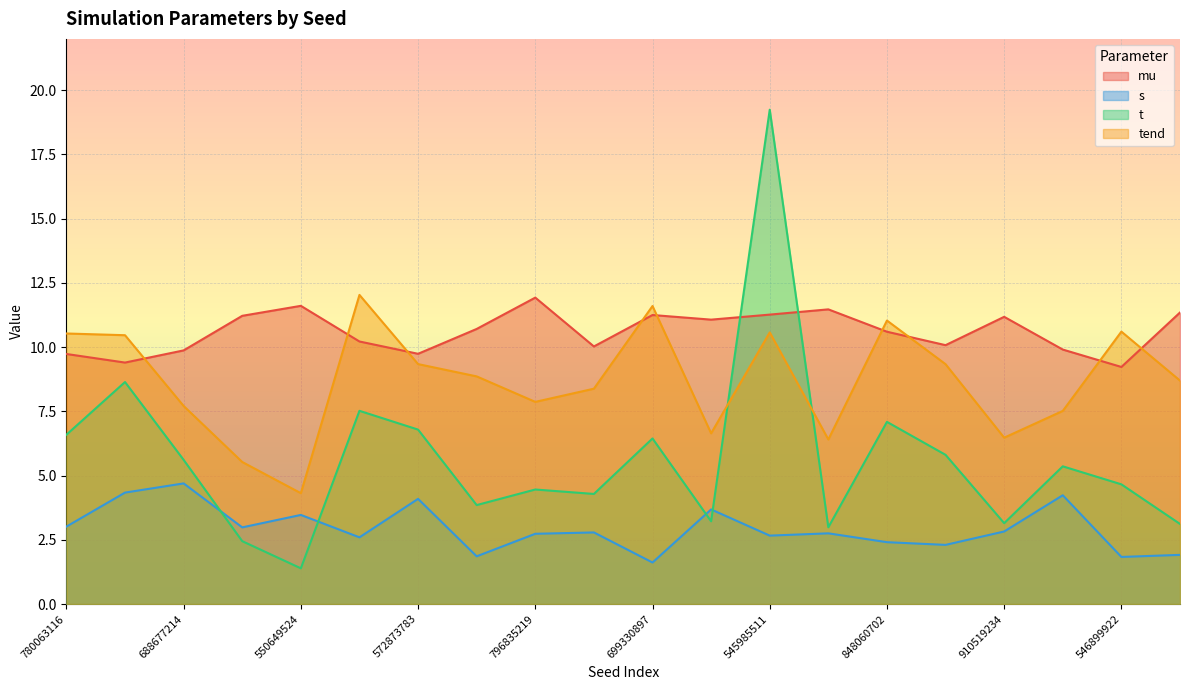

Is it true that mu equals 6.9 at 356627794?

False